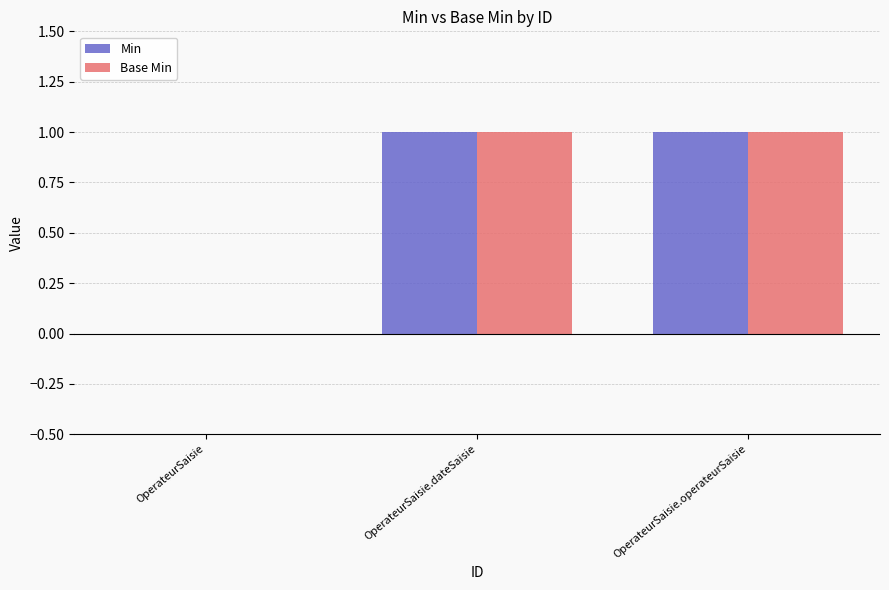

Is the value of Base Min at OperateurSaisie greater than the value of Min at OperateurSaisie.dateSaisie?

No